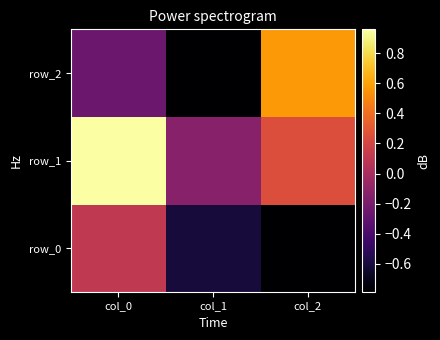

Which category has the lowest value across all series?

col_2